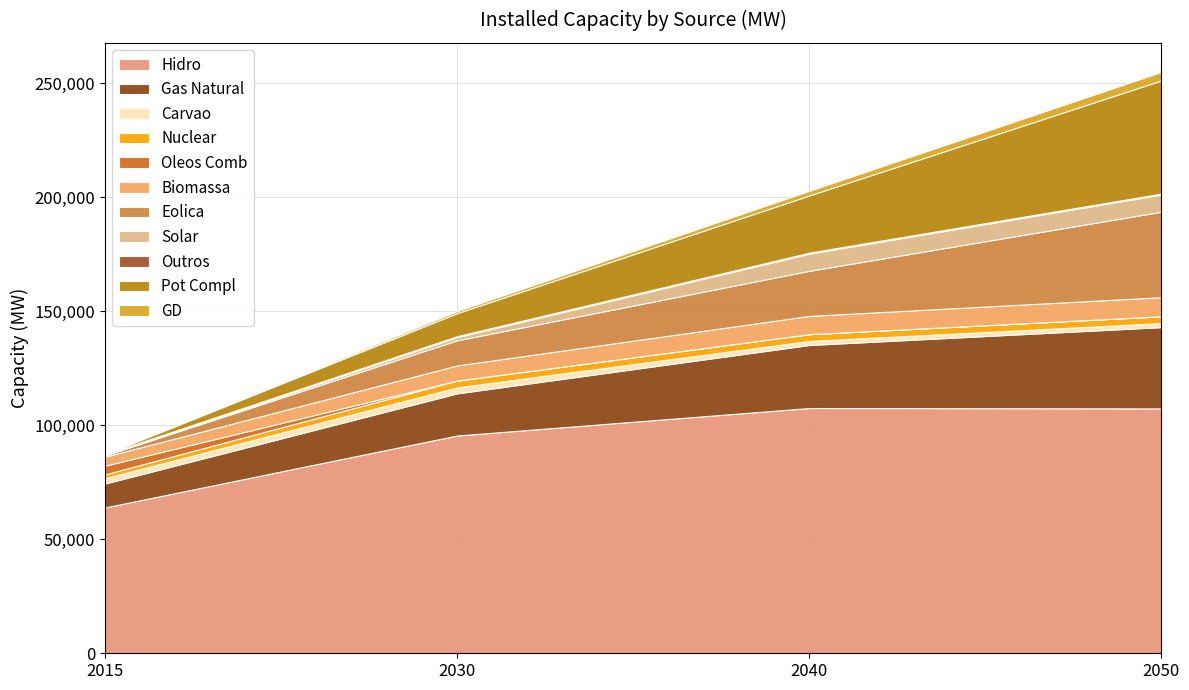

Reading right to left, transcribe all the data shown in this chart.

2015: 0	0	451	3	573	3951	3820	1651	2380	10475	63958
2030: 903	10071	451	1385	11014	6644	0	2983	2635	18468	95534
2040: 2004	25095	451	7517	19779	8001	0	2983	1771	27643	107591
2050: 3733	49629	451	7517	37497	8377	0	2983	1771	35649	107427